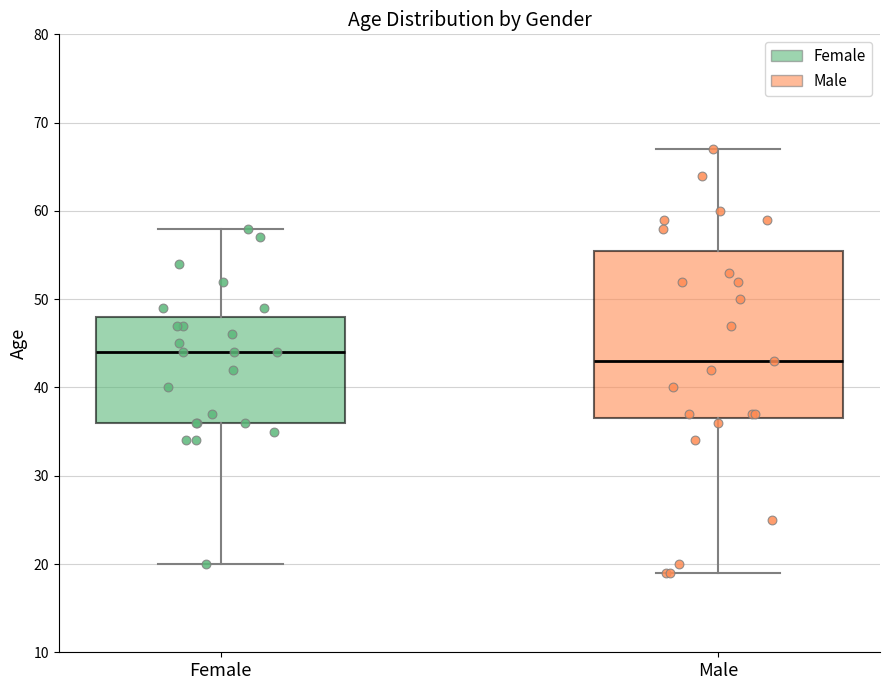

Where is the upper edge of the box for Male on the y-axis? The values are not printed on the chart, so give them approximately, as read against the axis.

56